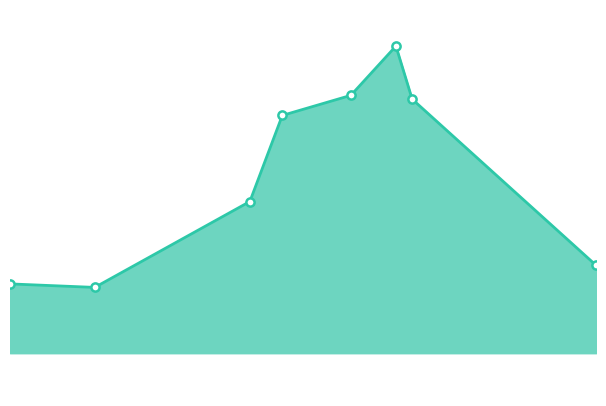

Is this an area chart (filled region under the line)?

Yes